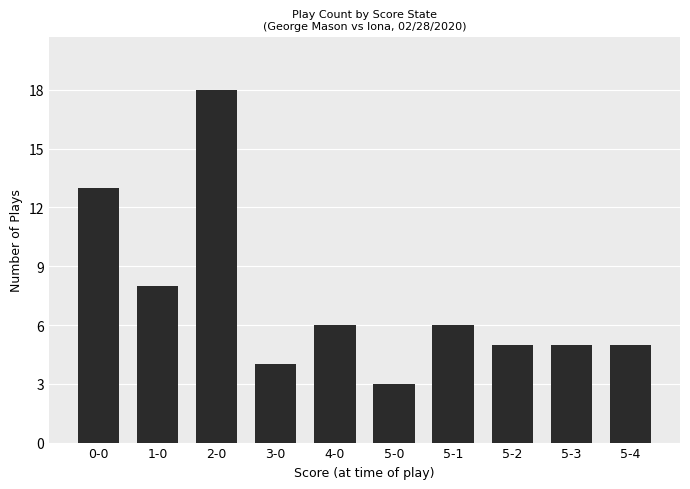

What is the approximate value at 5-3, to the nearest 5?

5